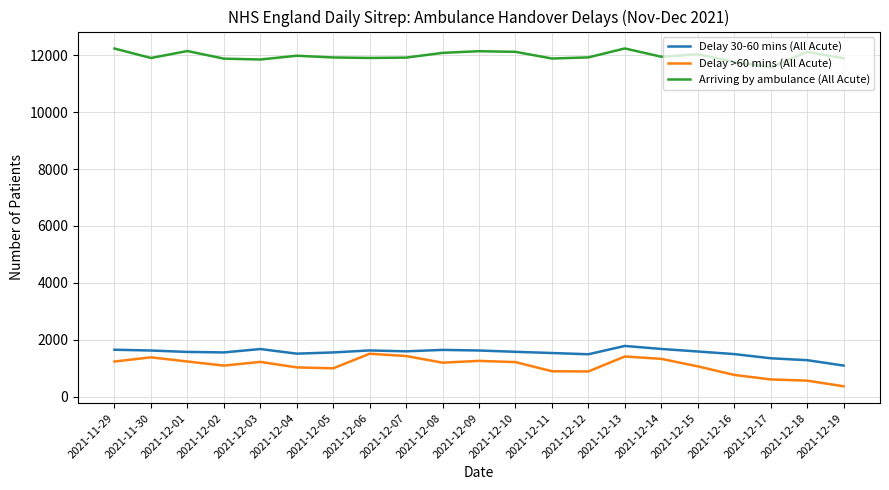

What is the total value across all series at 2021-12-05?

14475